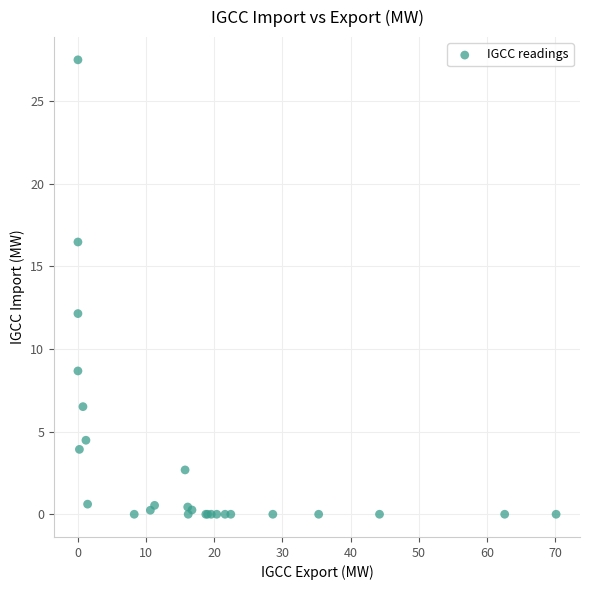

What Y value in the scatter plot is closest to 13?

12.1